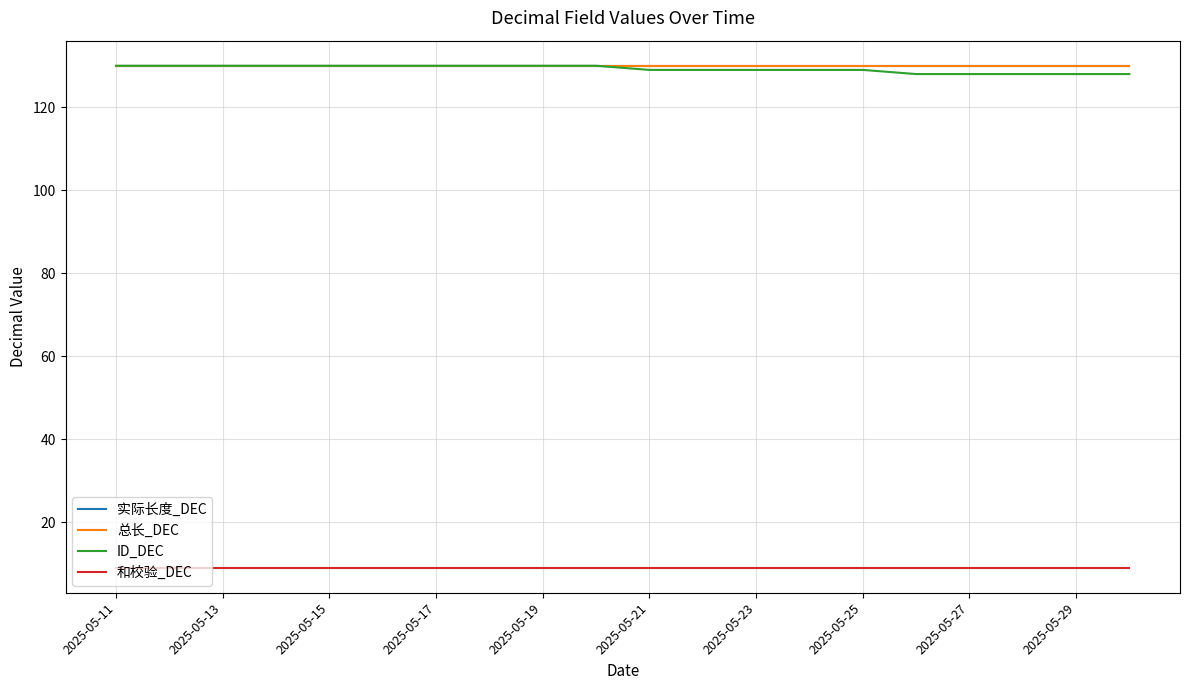

How many lines are shown in the chart?

4